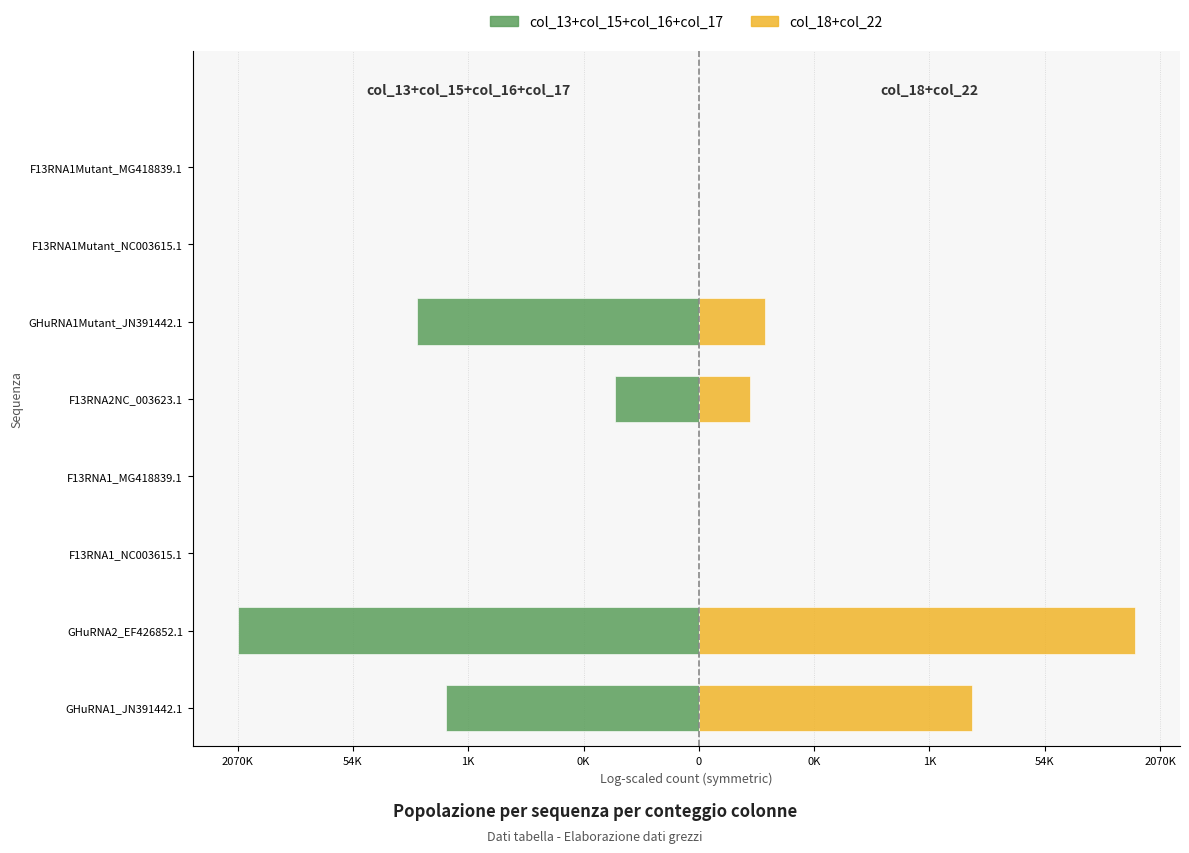

What is the sum of all col_18+col_22 (Right) values?

26.1